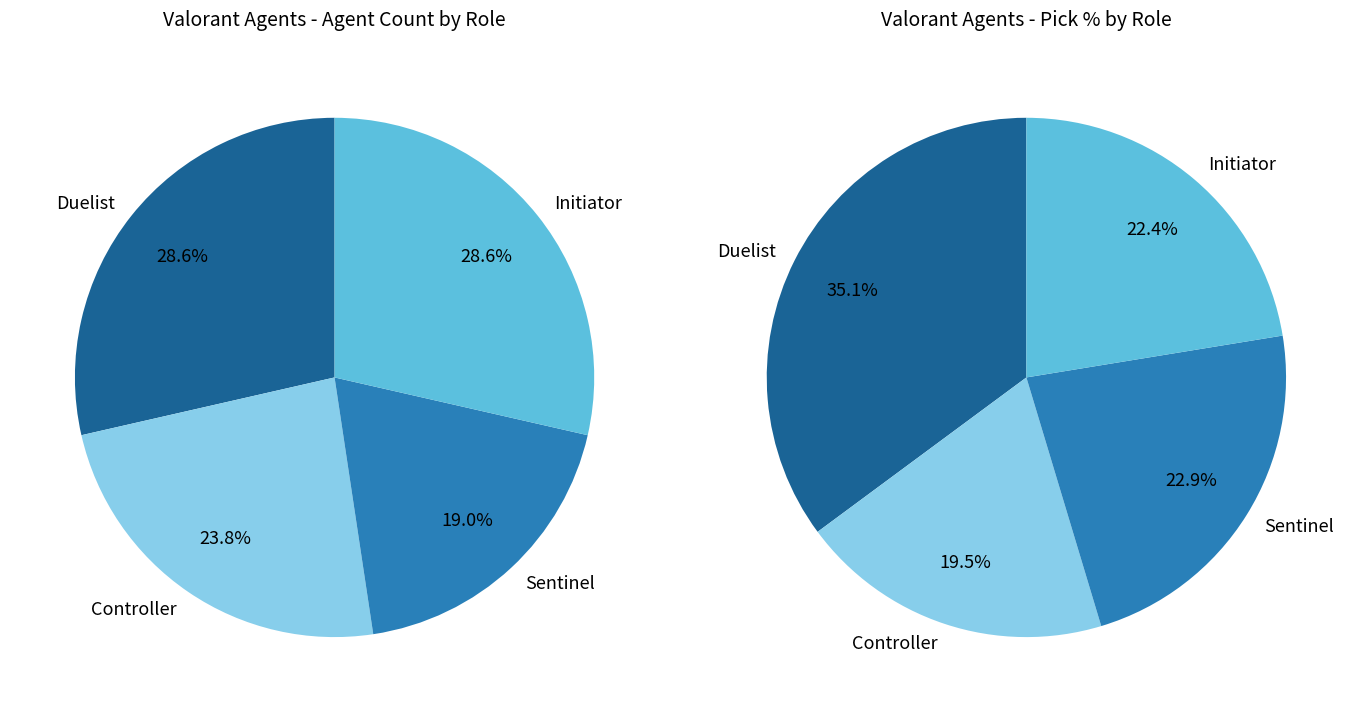

To the nearest percent, what percentage of the pie is Sentinel?

19%